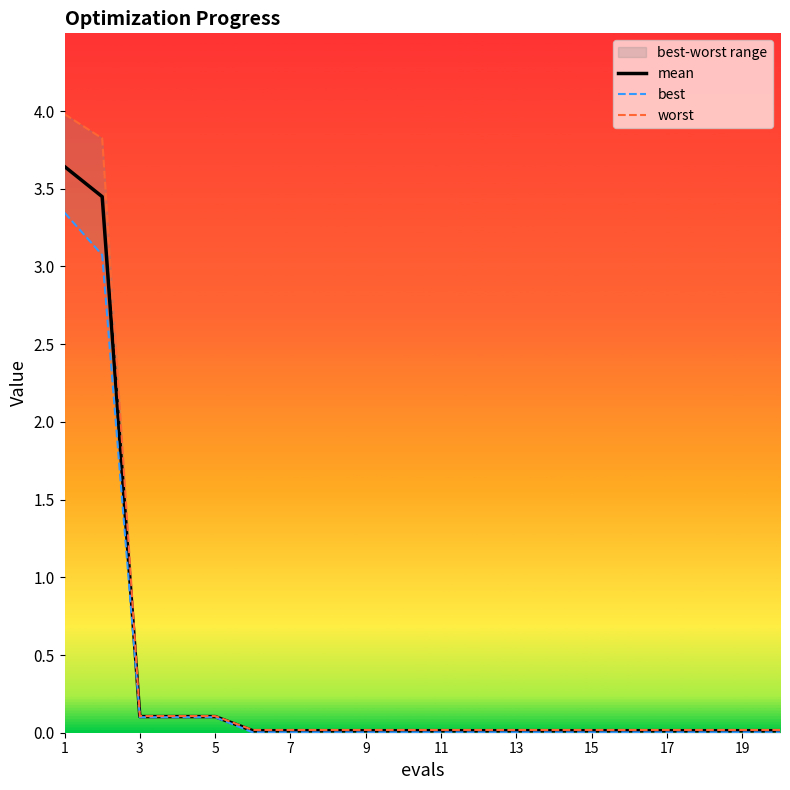

What is the value of the mean point at the 5th from the left?

0.1